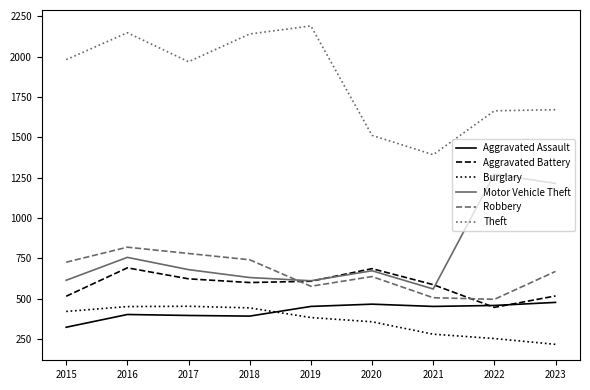

List the series in order of their peak value, highest first.

Theft, Motor Vehicle Theft, Robbery, Aggravated Battery, Aggravated Assault, Burglary